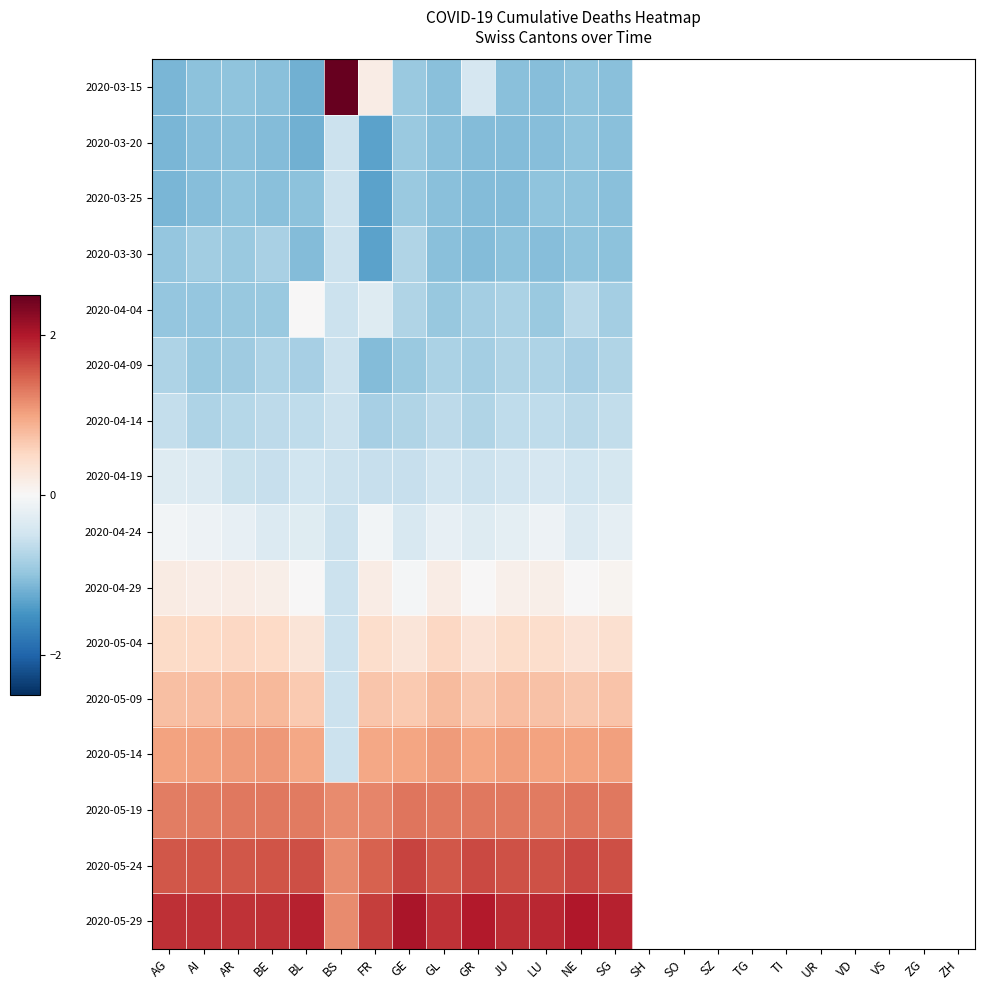

At how many categories does at least one series exceed 1?

14